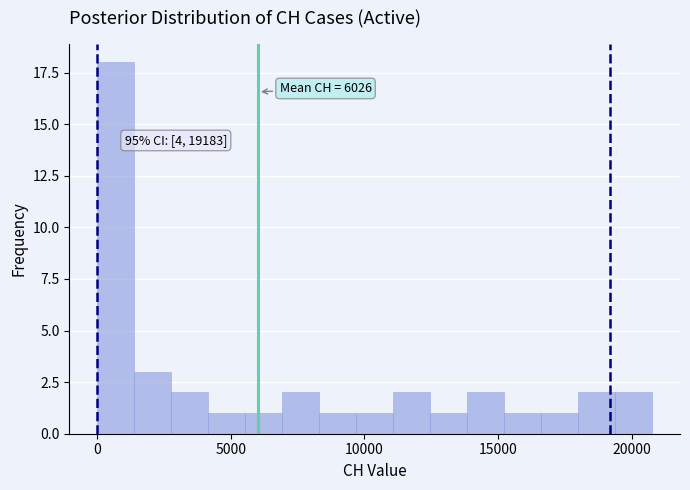

Around what value on the x-axis is the tallest bar? Give the approximate position of its centre, as read against the axis.

500